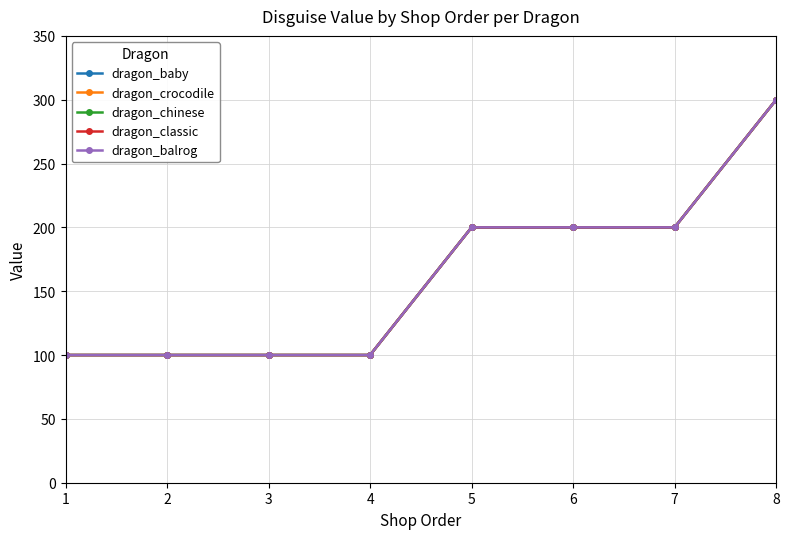

True or false: dragon_chinese and dragon_crocodile cross at least once.

False